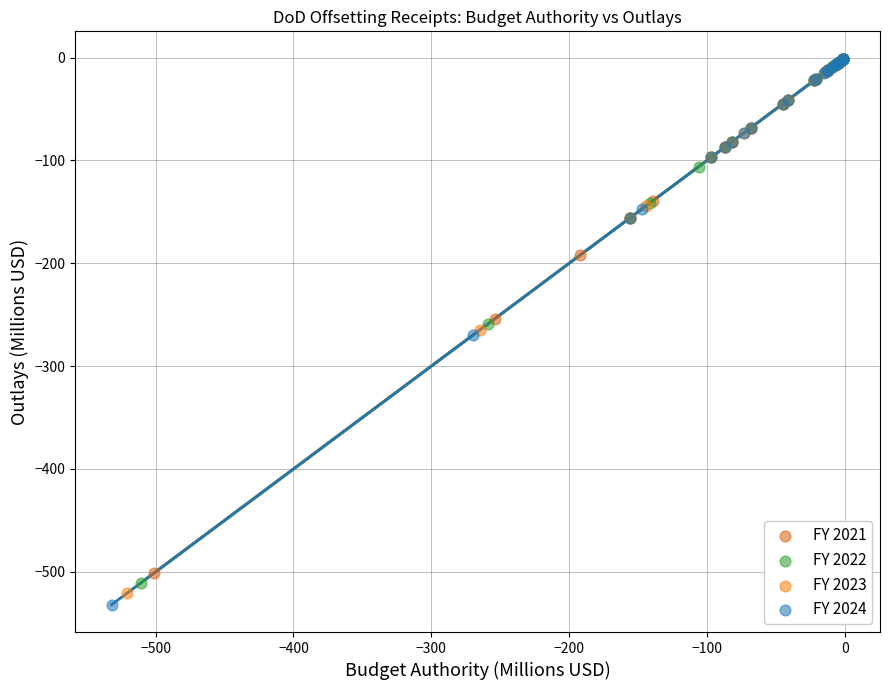

What are all the series names shown in the legend?

FY 2021, FY 2022, FY 2023, FY 2024